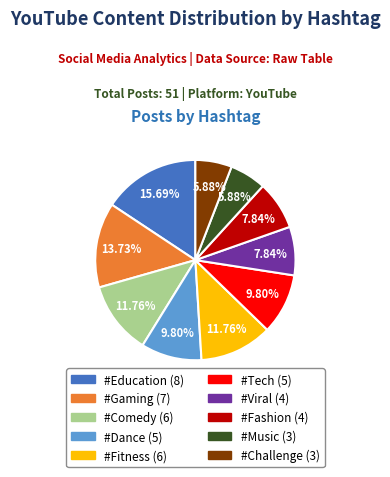

What is the largest slice in the pie chart?

#Education